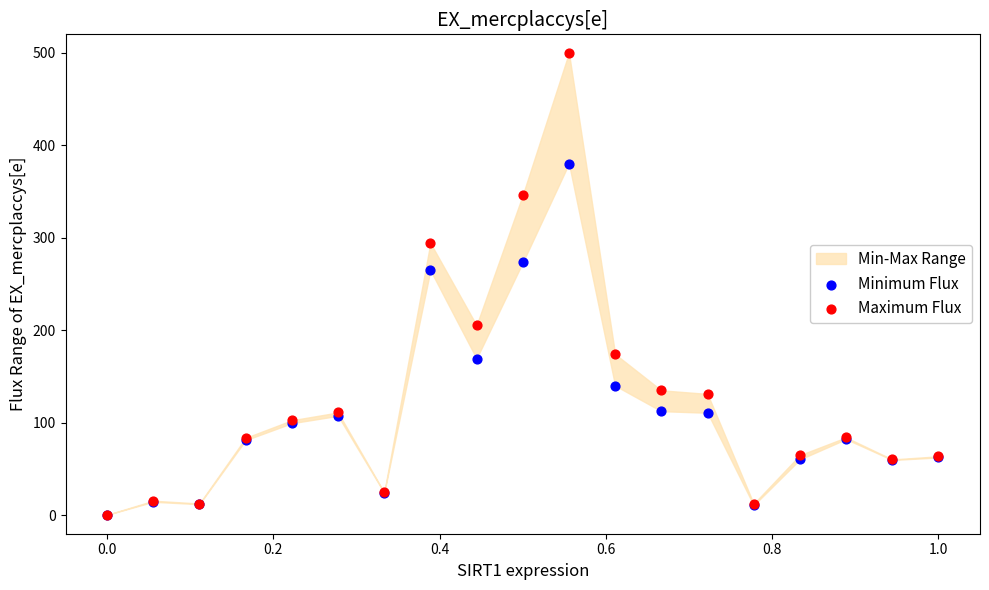

In the Maximum Flux series, what Y value is closest to 250?

294.4